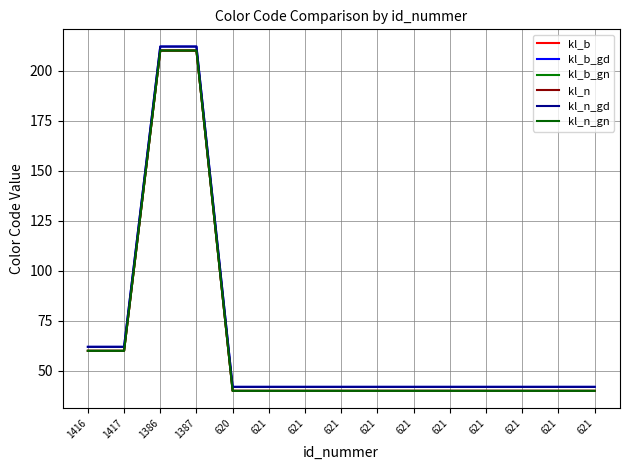

Does the chart have visible grid lines?

Yes